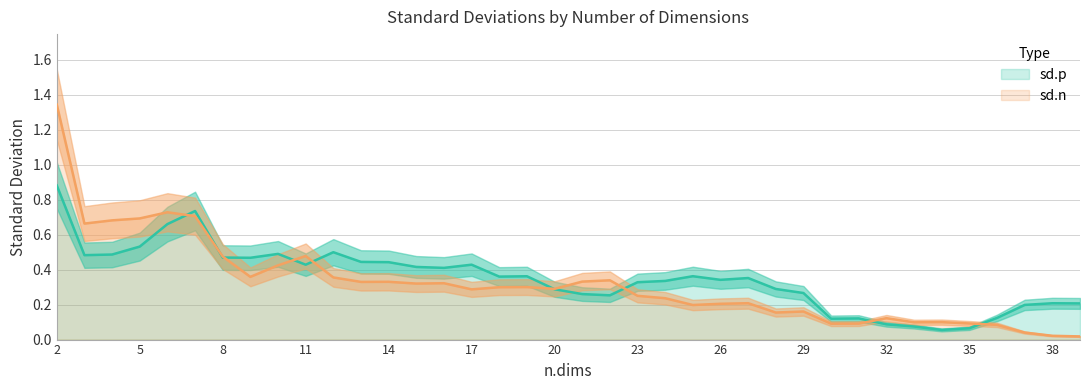

Is it true that sd.p equals 0.4 at 28?

False